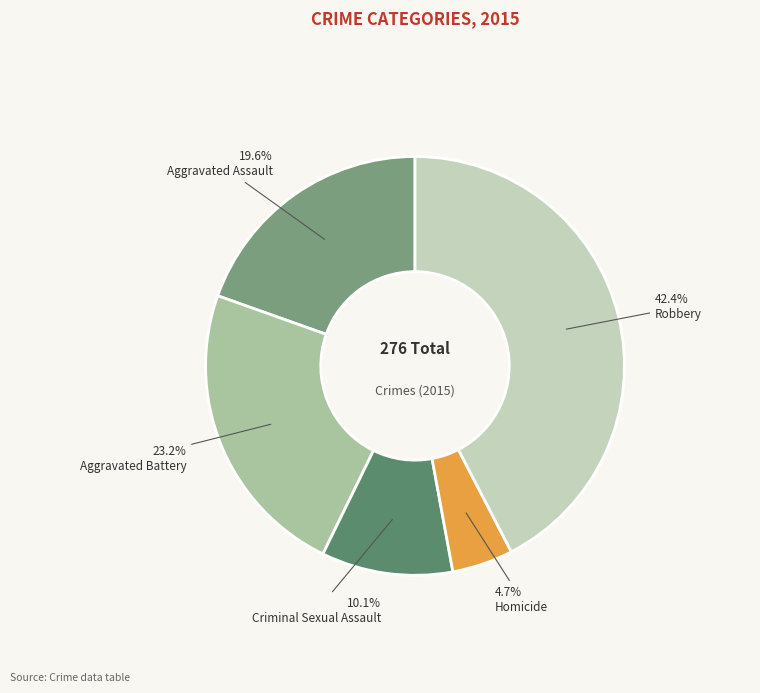

Do Homicide and Aggravated Assault together represent more than half of the pie?

No